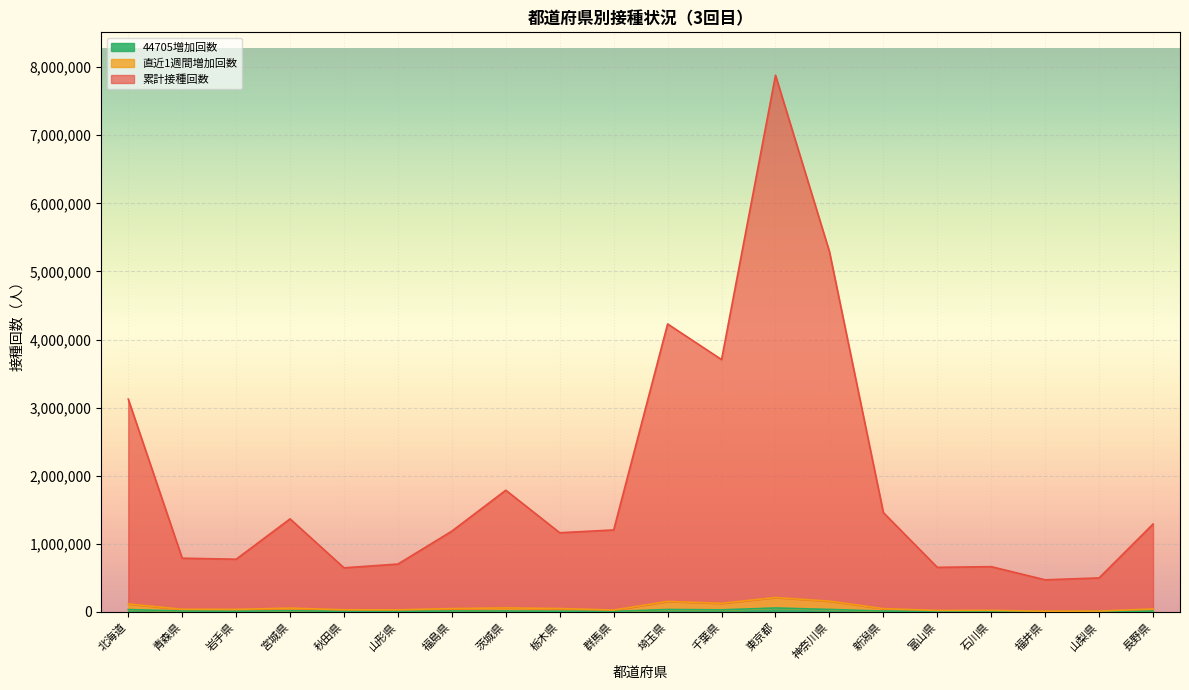

True or false: 44705増加回数 has a value of 6890 at 秋田県.

True